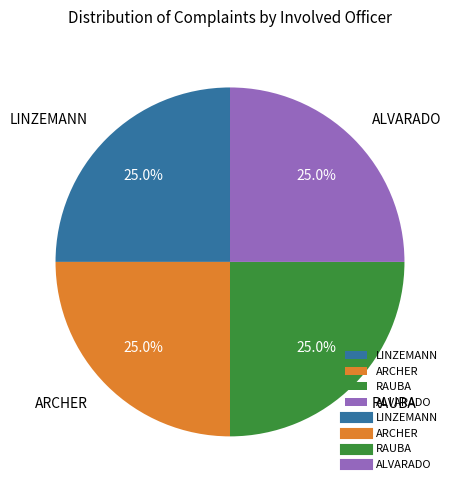

True or false: ALVARADO accounts for 99% of the total.

False